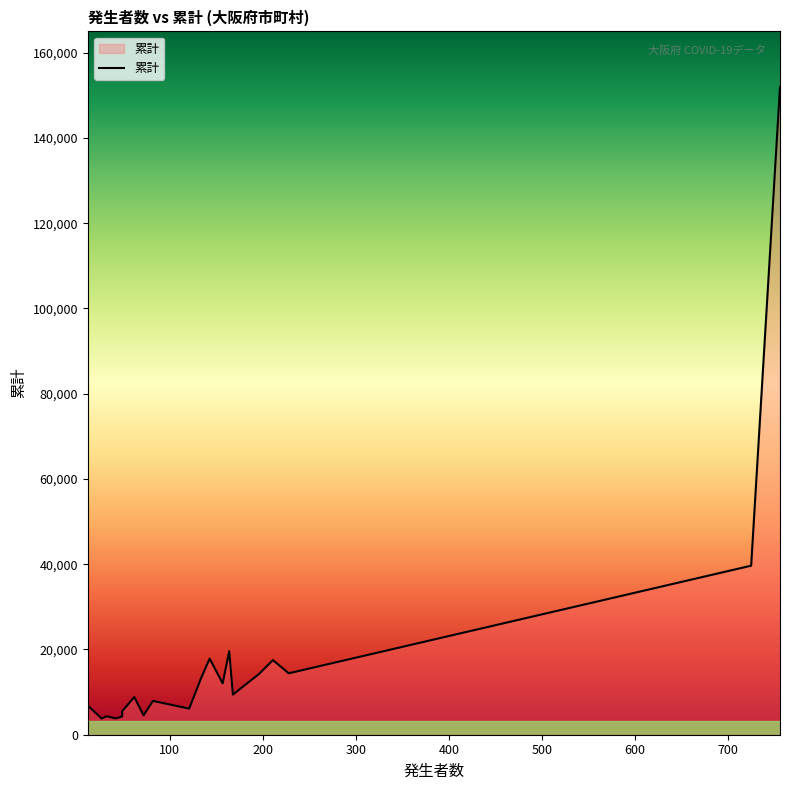

What is the label of the 18th point from the right?

168